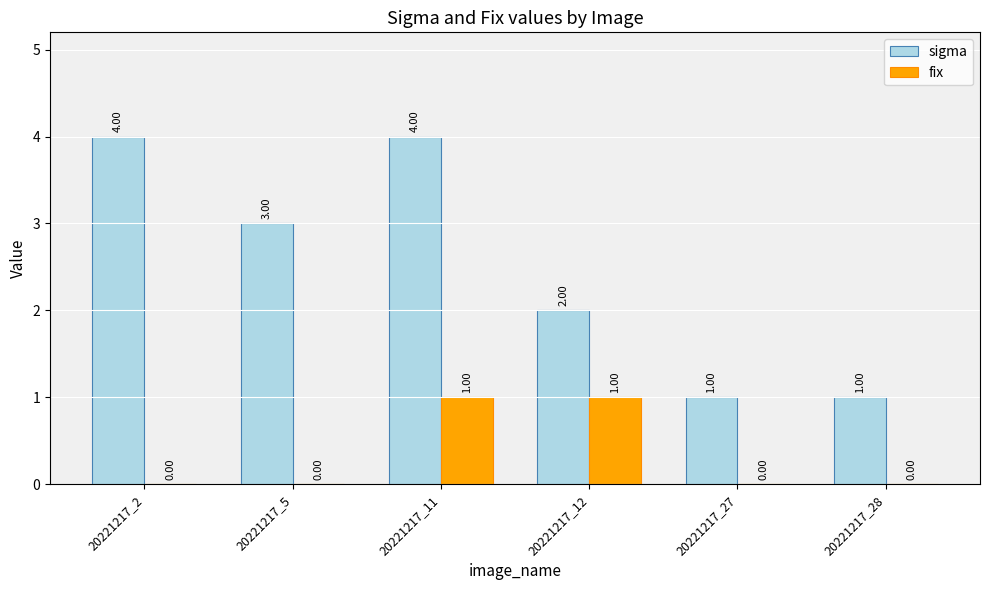

Which series has the widest spread of values?

sigma